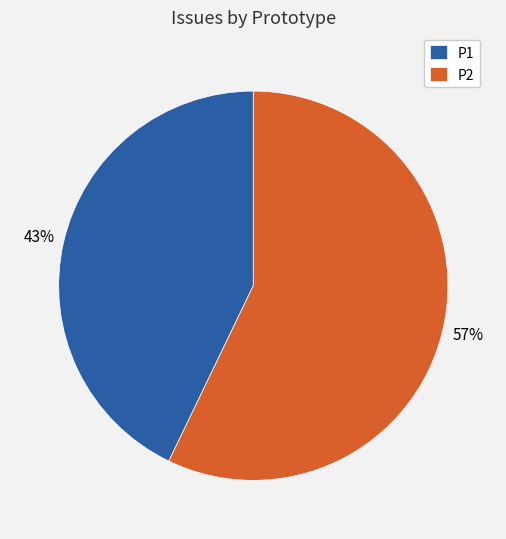

The P2 slice represents 47% of the pie. True or false?

False